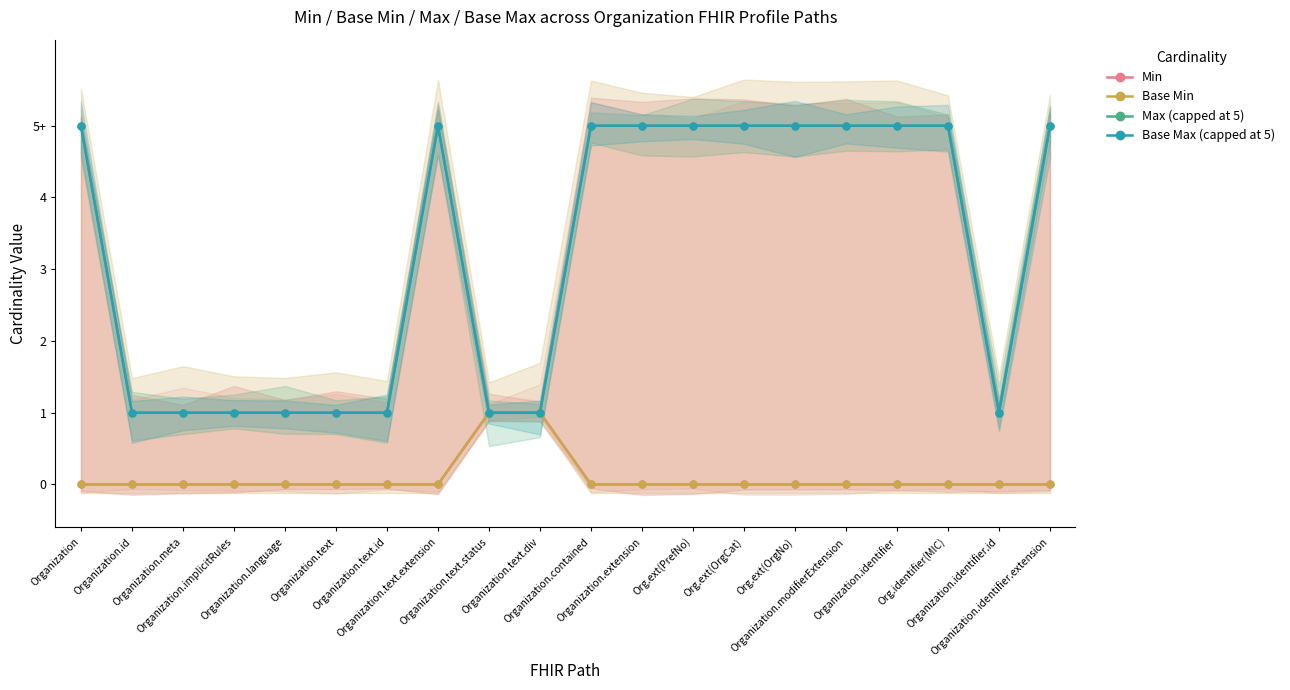

At how many categories does at least one series exceed 0?

20